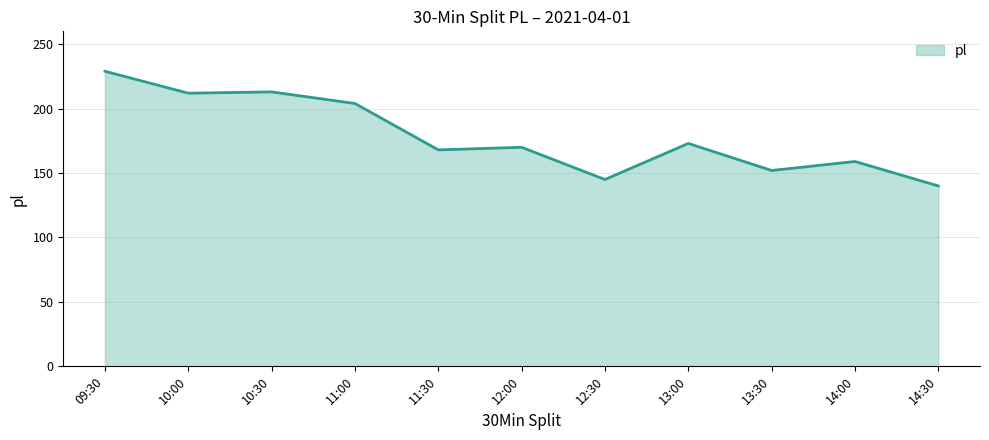

Count the number of categories in the chart.

11